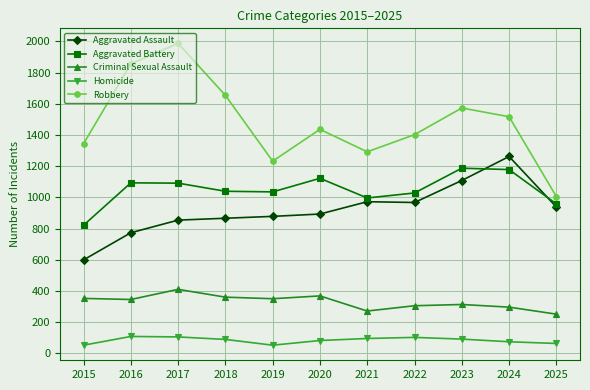

What is the spread (max minus min) of values at 2025?

942